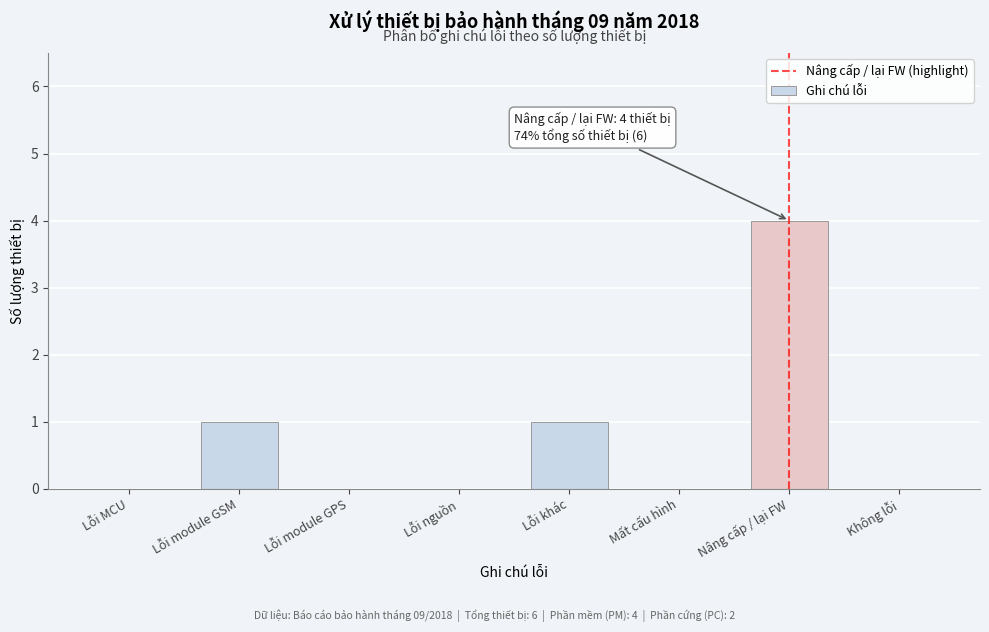

Reading right to left, transcribe all the data shown in this chart.

Không lỗi=0	Nâng cấp / lại FW=4	Mất cấu hình=0	Lỗi khác=1	Lỗi nguồn=0	Lỗi module GPS=0	Lỗi module GSM=1	Lỗi MCU=0